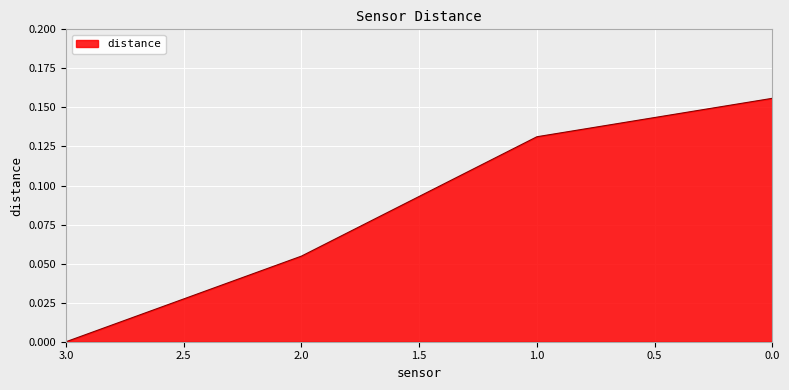

Rank the categories by value from lowest to highest.

3.0, 2.0, 1.0, 0.0